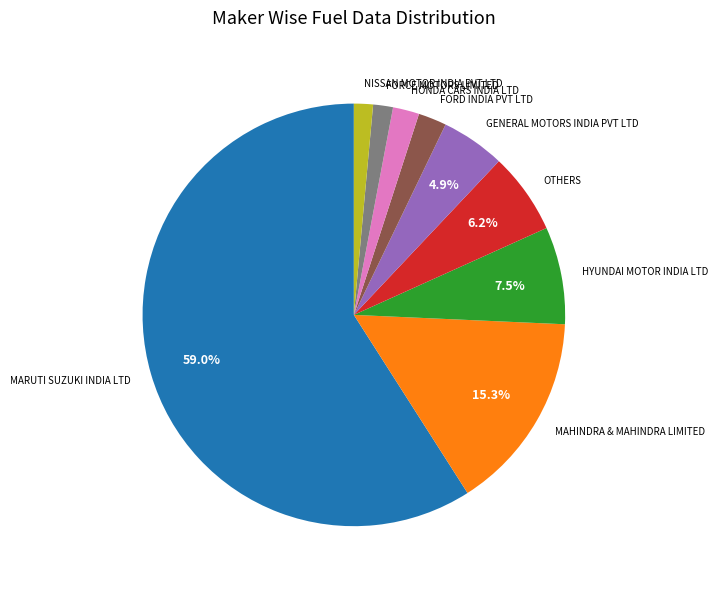

Does MARUTI SUZUKI INDIA LTD account for over 50% of the chart?

Yes